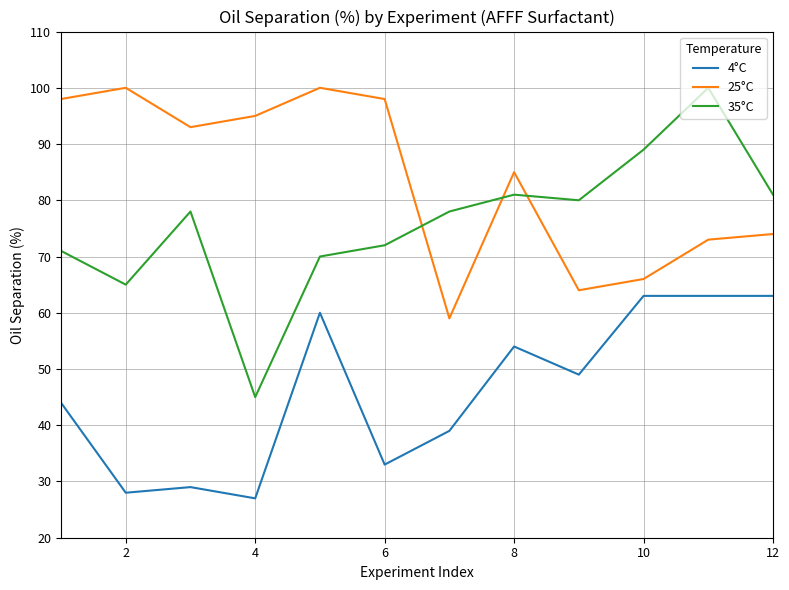

Which series has the largest total across all categories?

25°C